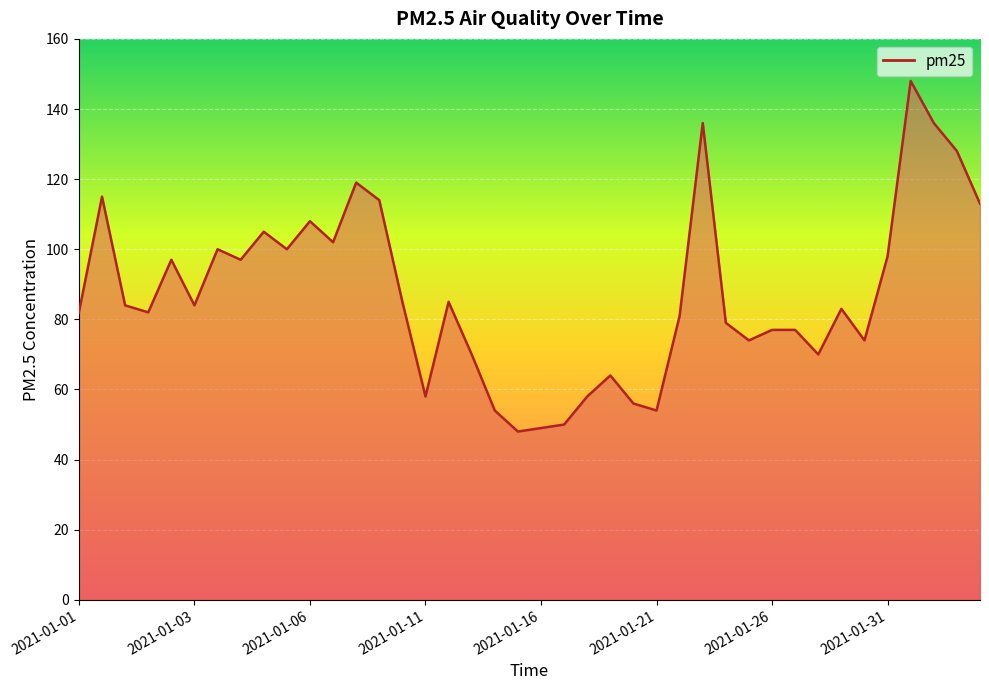

What is the minimum value shown in the chart?

48